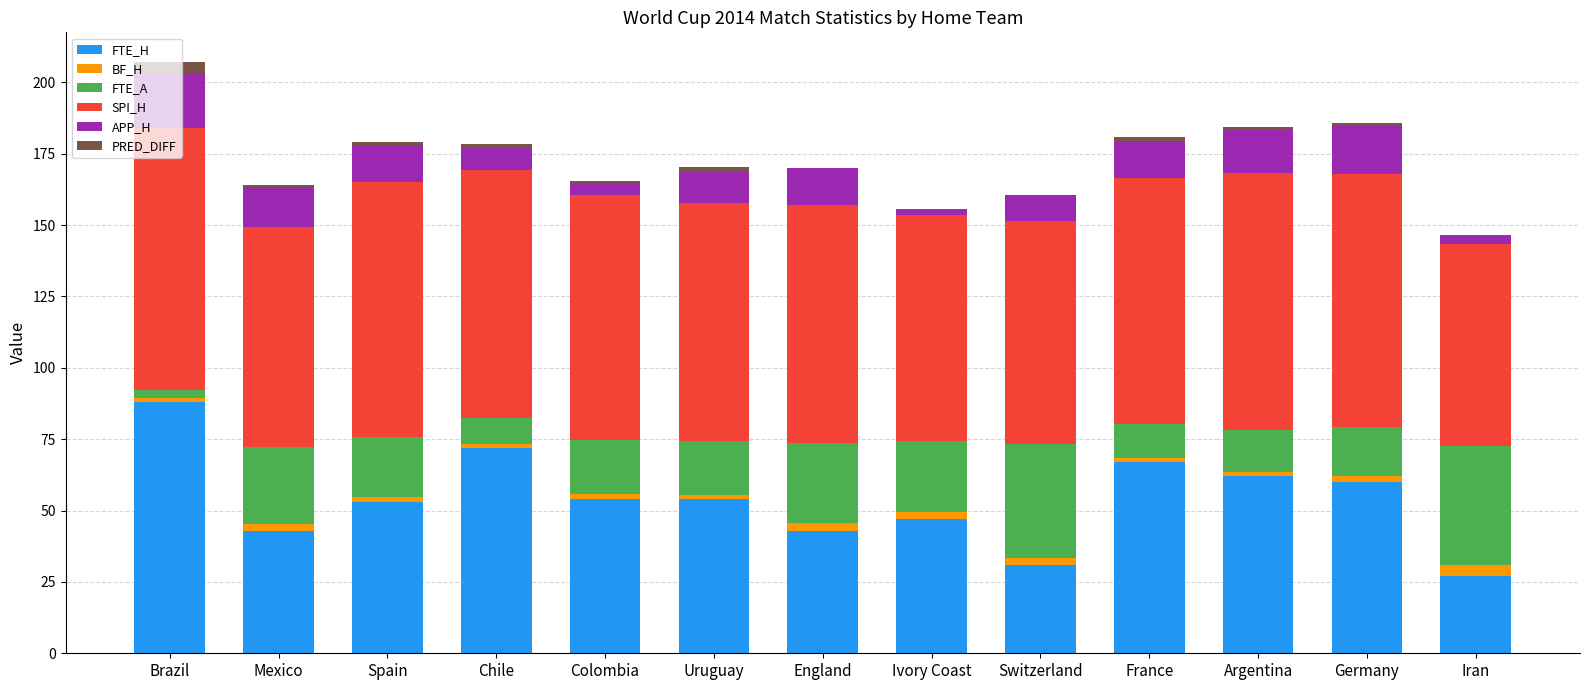

Which series changed the most between Mexico and Switzerland?

FTE_A